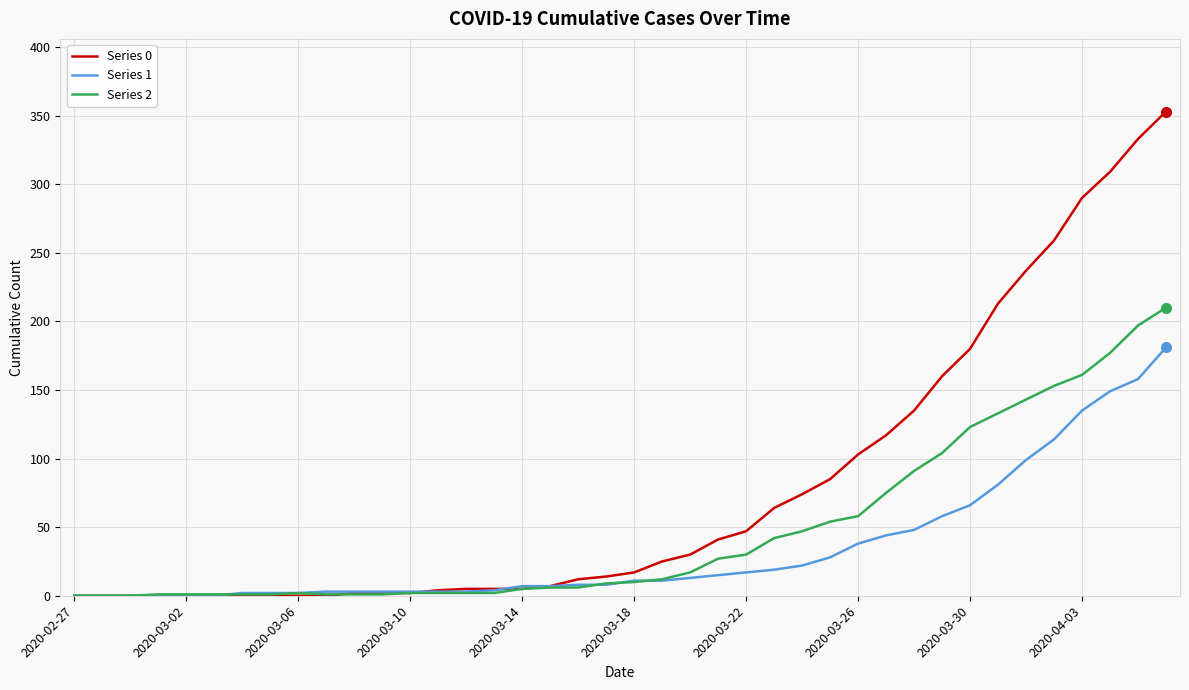

Is this an area chart (filled region under the line)?

No